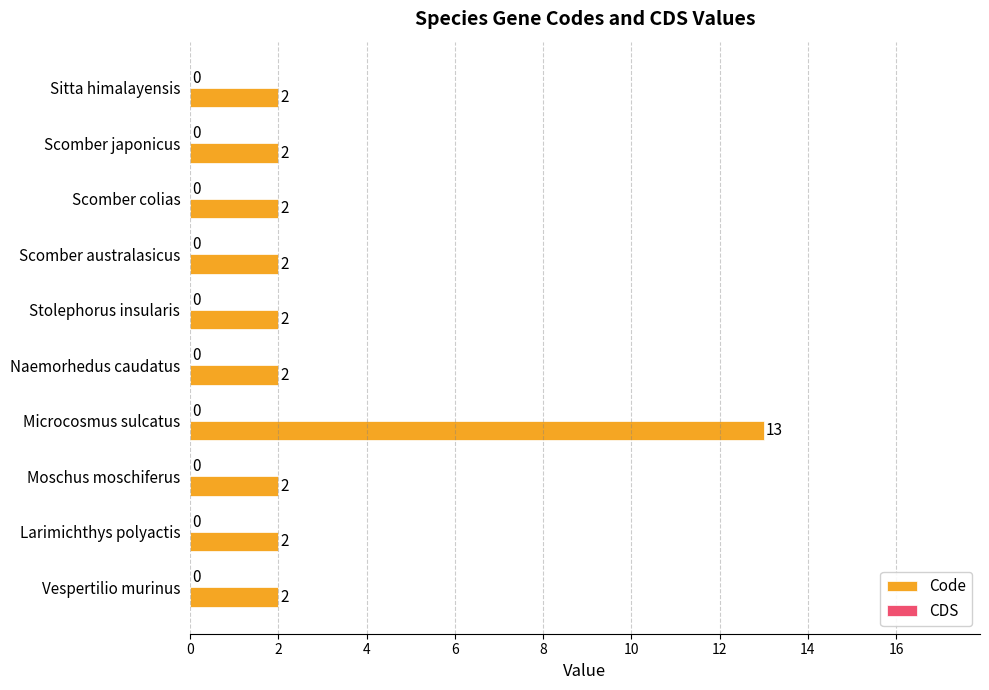

Is it true that the value at Scomber japonicus is 2?

True